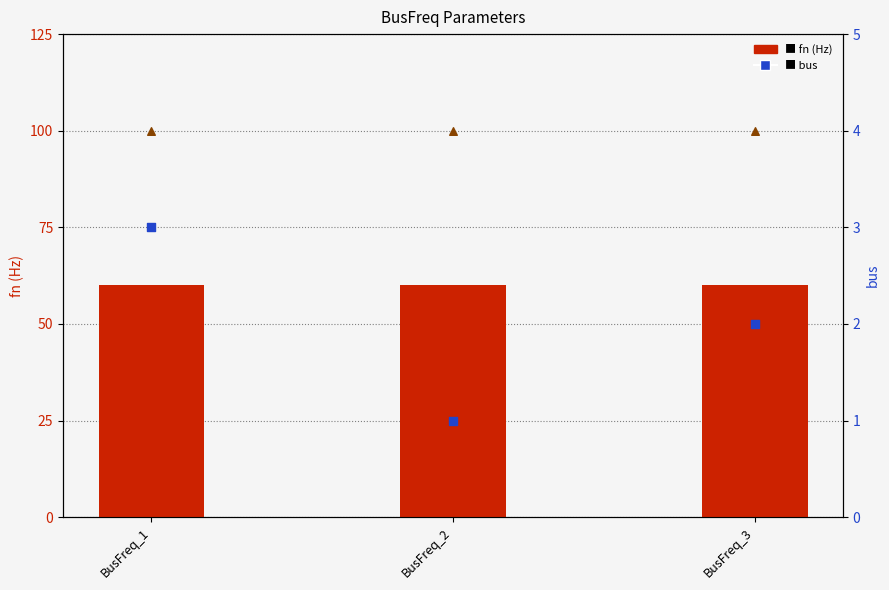

At which category is the sum across all series the highest?

BusFreq_1